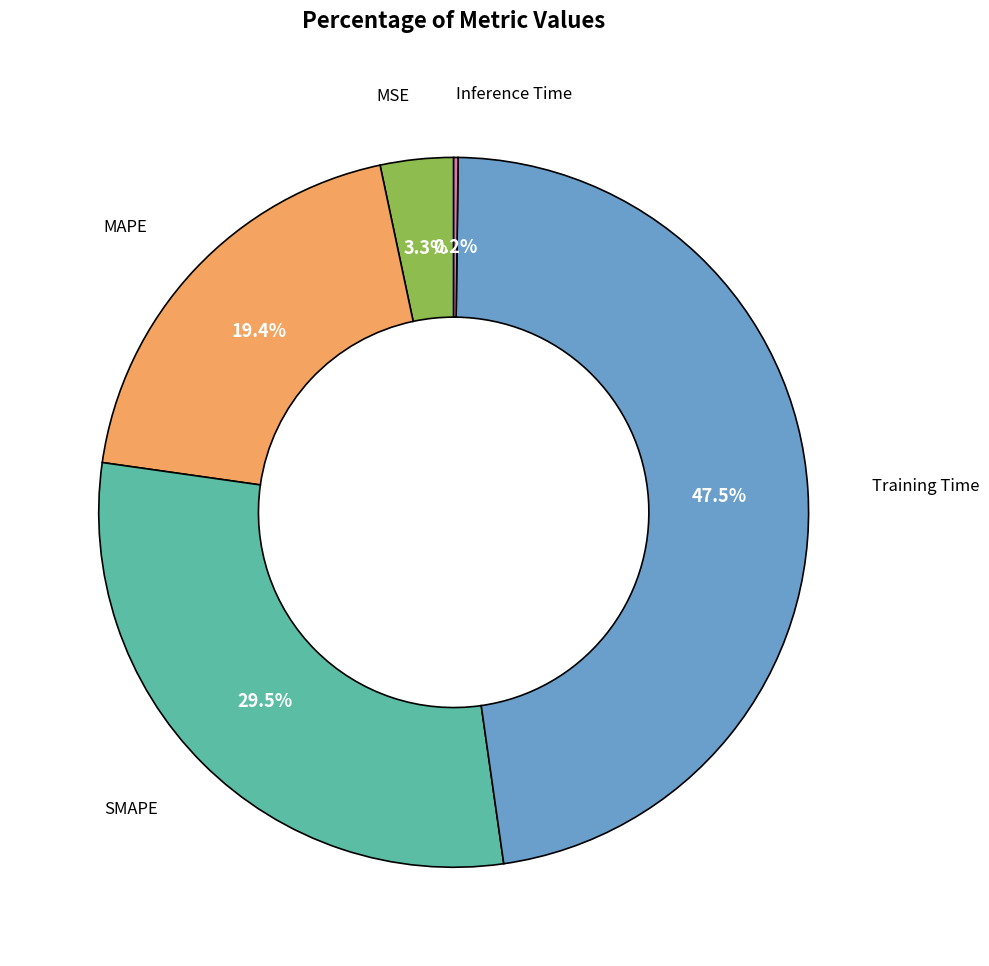

To the nearest percent, what is the difference between the largest and smallest slice percentages?

47%